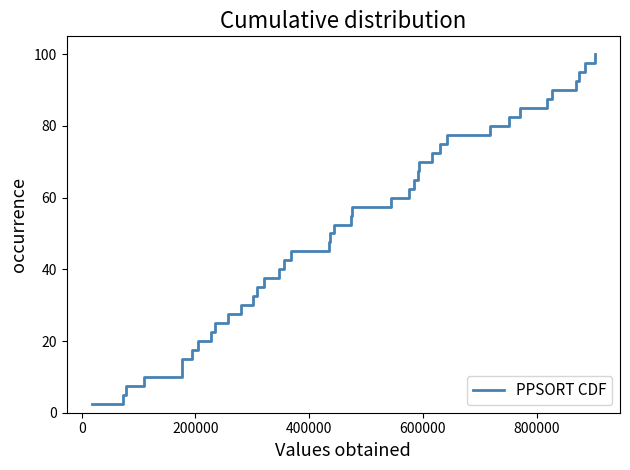

What is the greatest value displayed?

100.0